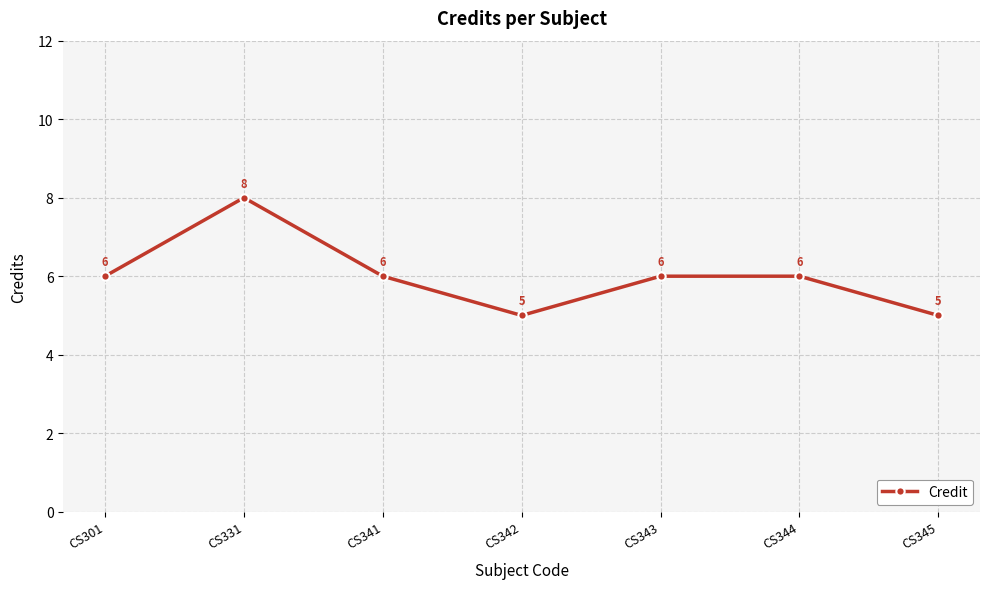

What is the average value?

6